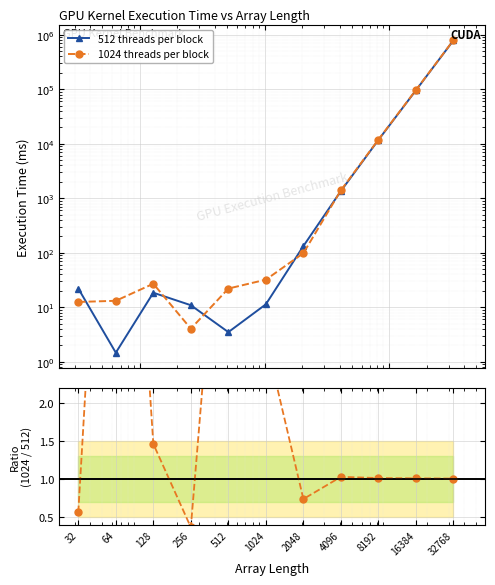

True or false: 1024 / 512 threads and 1024 threads per block intersect in this chart.

False